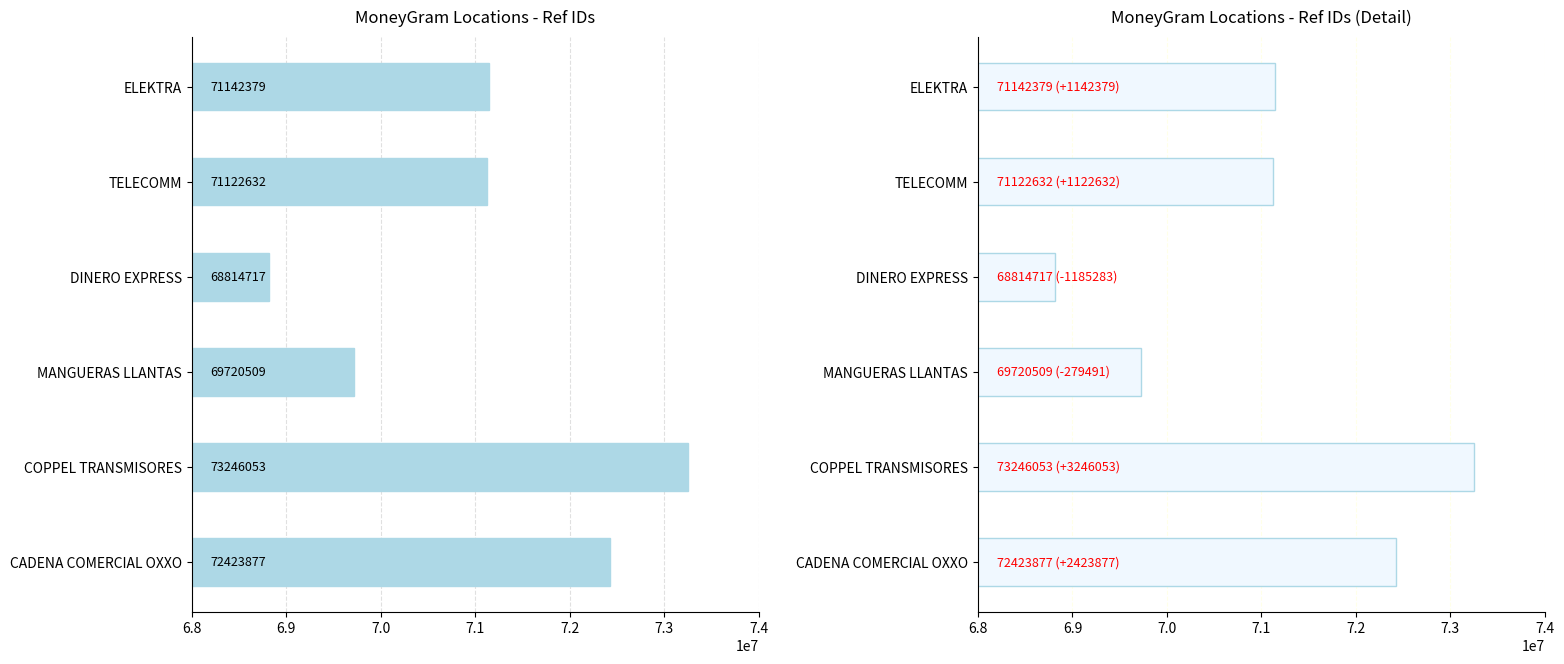

What is the difference between the maximum and minimum values?

4431336